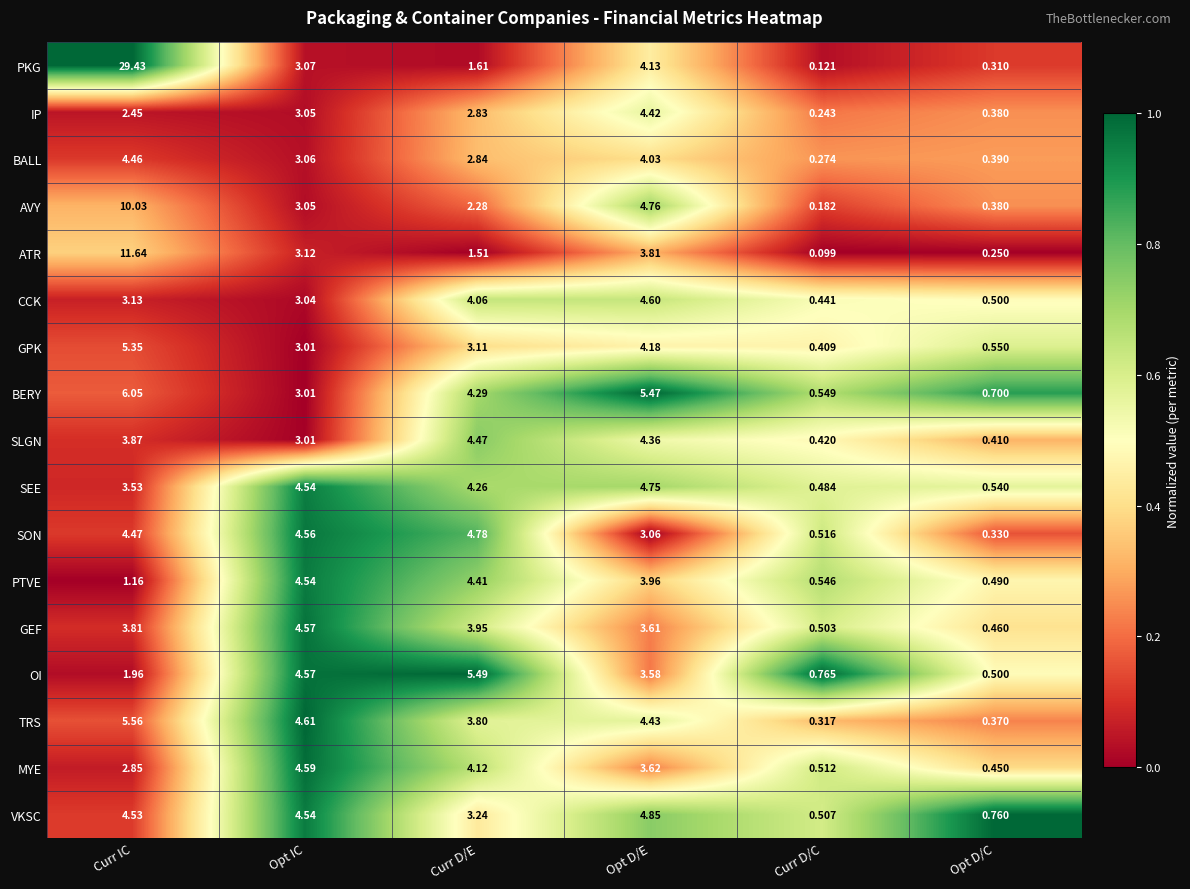

Which series has the largest total across all categories?

PKG